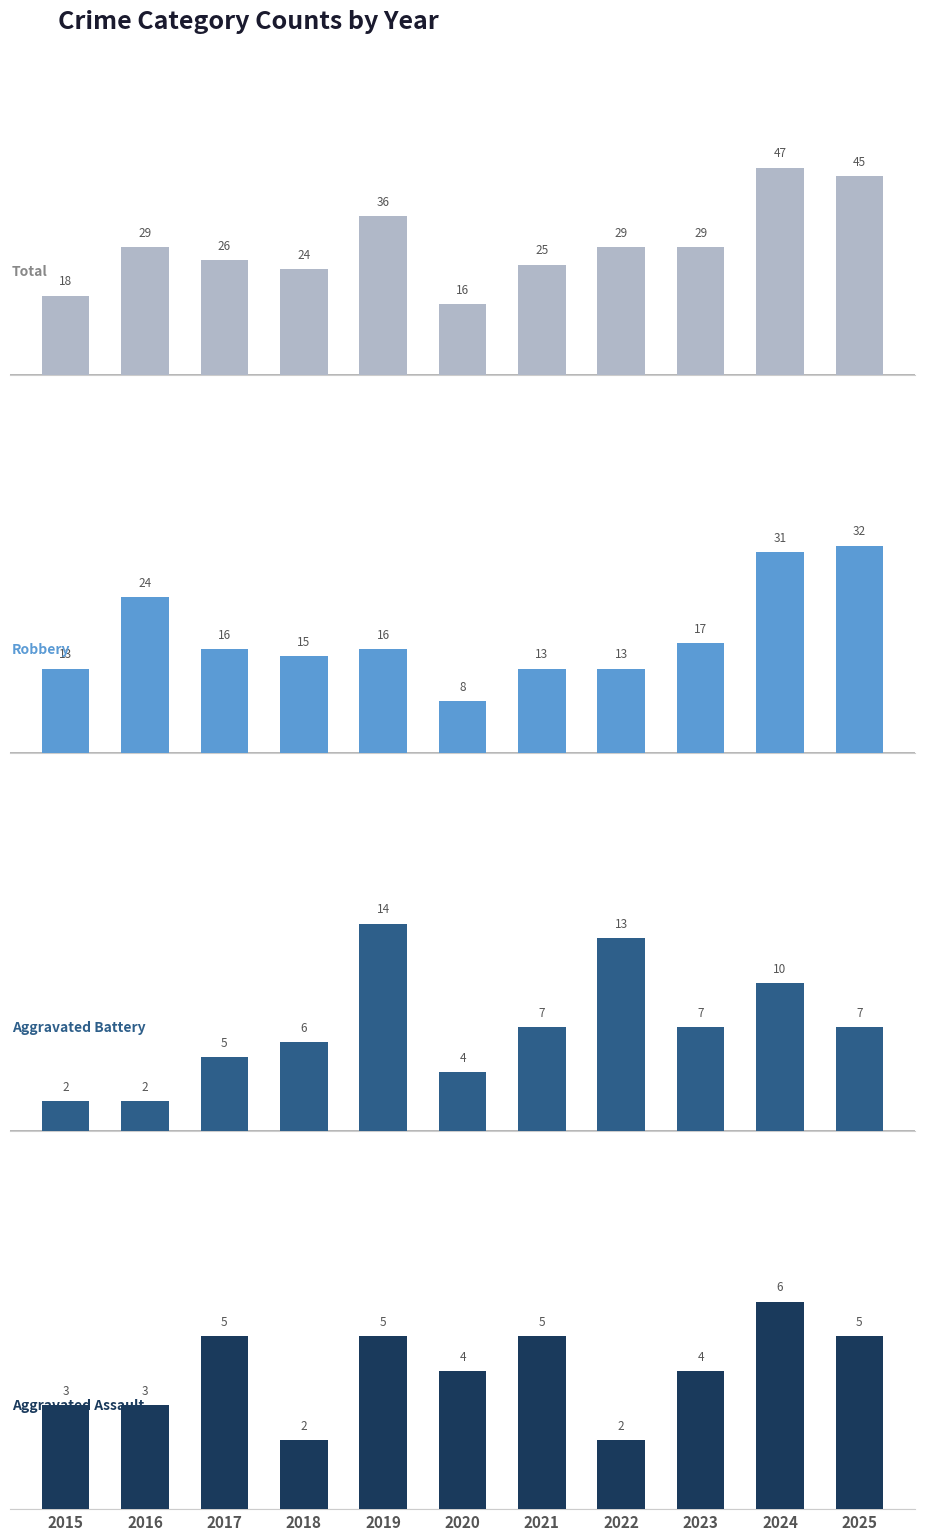

List the labels in order of Aggravated Assault value, smallest first.

2018, 2022, 2015, 2016, 2020, 2023, 2017, 2019, 2021, 2025, 2024